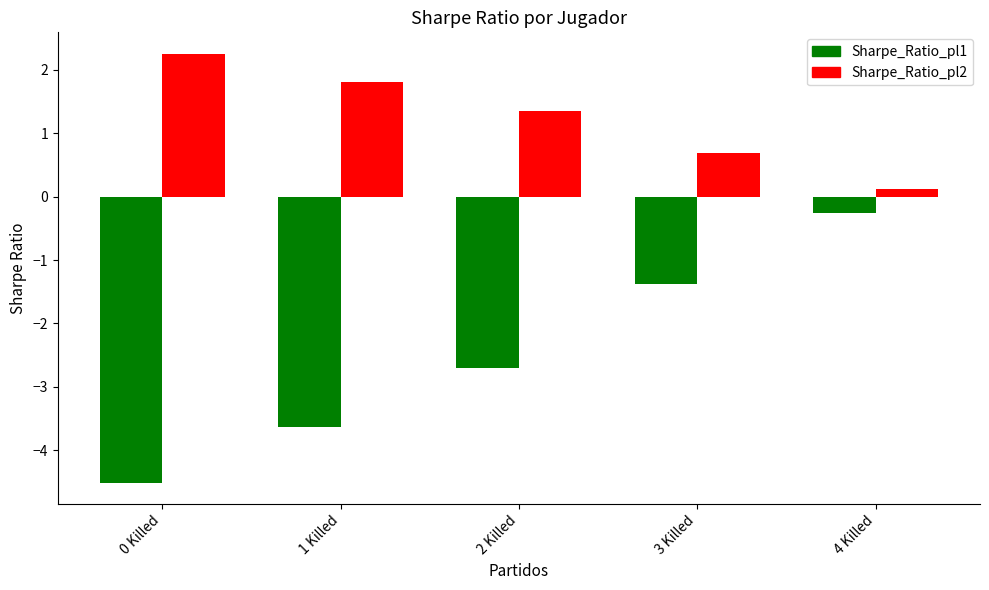

What is the total value across all series at 0 Killed?

-2.3